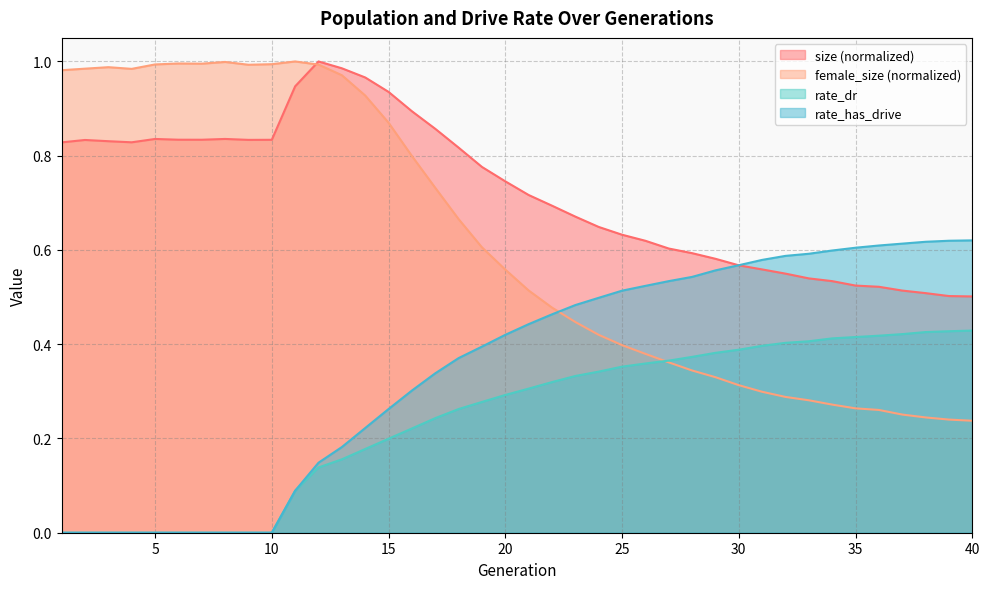

What is the maximum value shown in the chart?

1.0